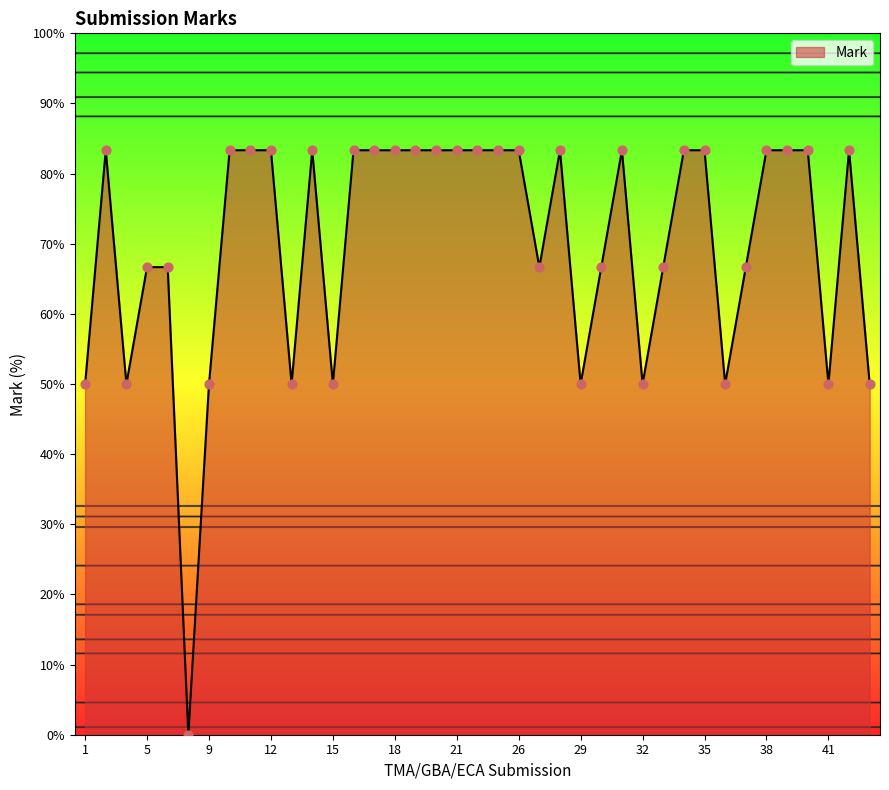

What is the difference between the maximum and minimum values?

83.3